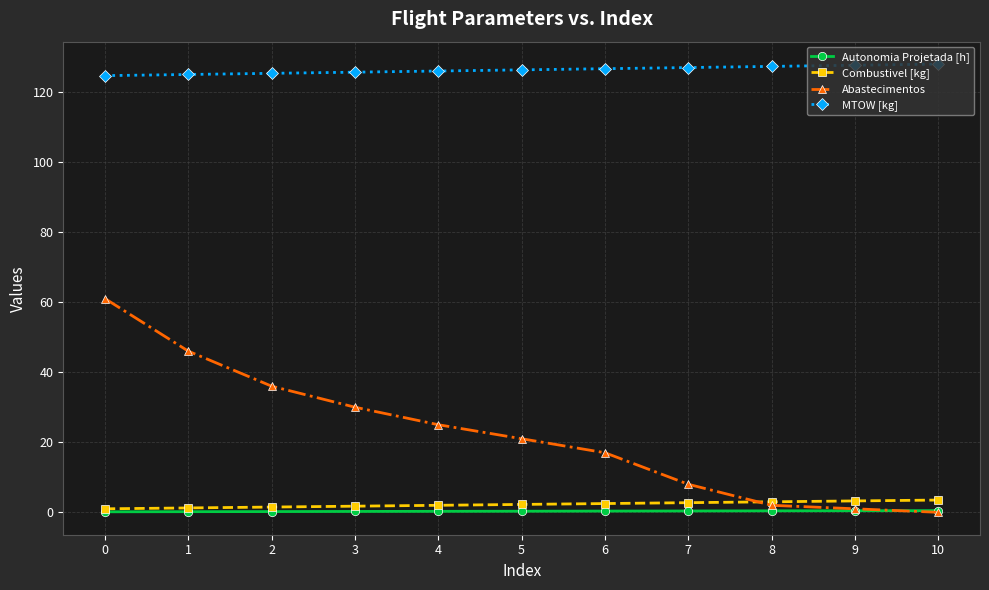

What value does the MTOW [kg] series have at 0?

124.6